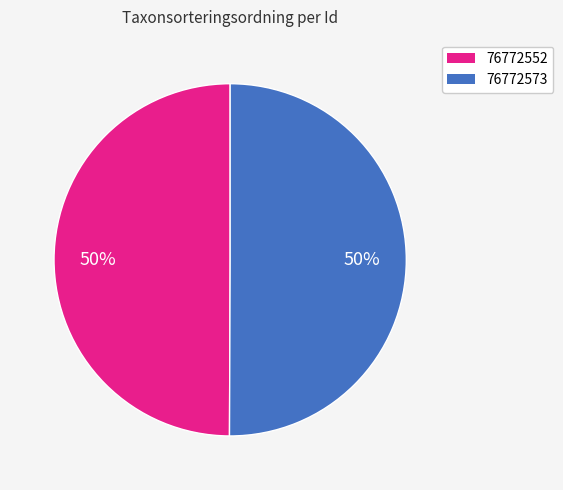

To the nearest percent, what is the average slice percentage?

50%